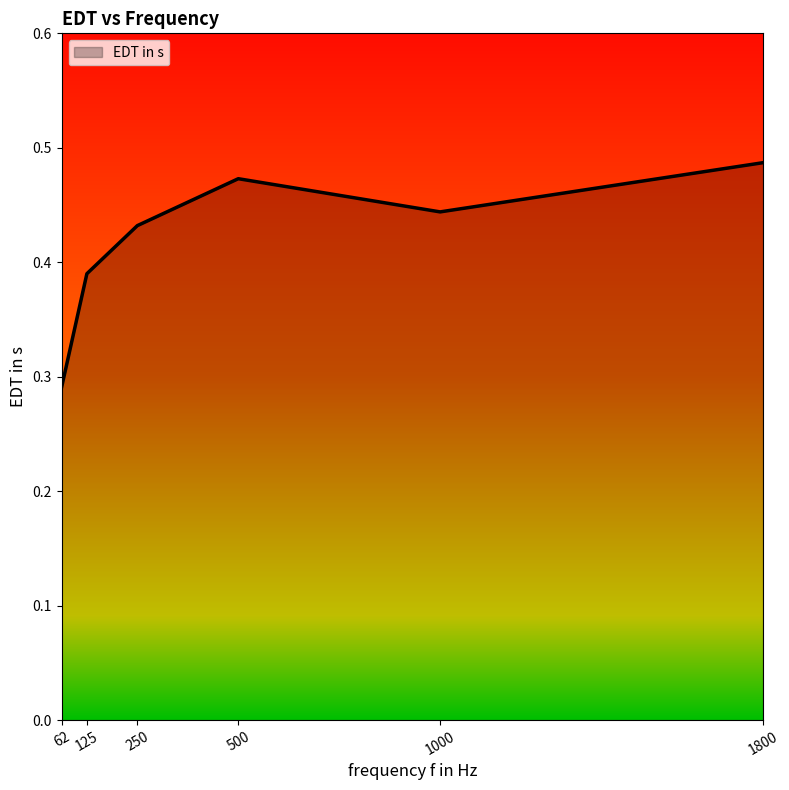

Rank the categories by value from lowest to highest.

62, 125, 250, 1000, 500, 1800